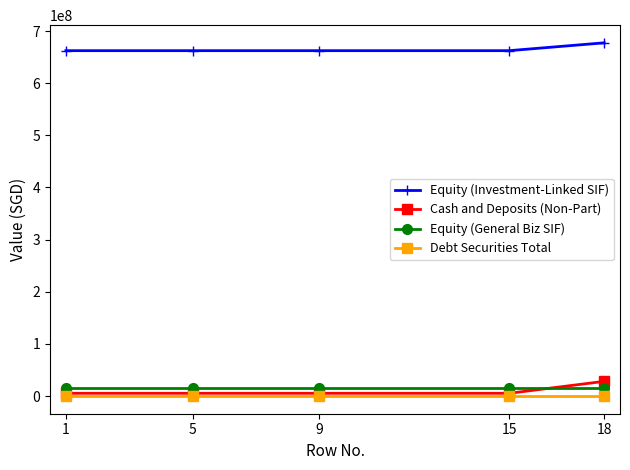

What is the sum of all Equity (General Biz SIF) values?

75196635